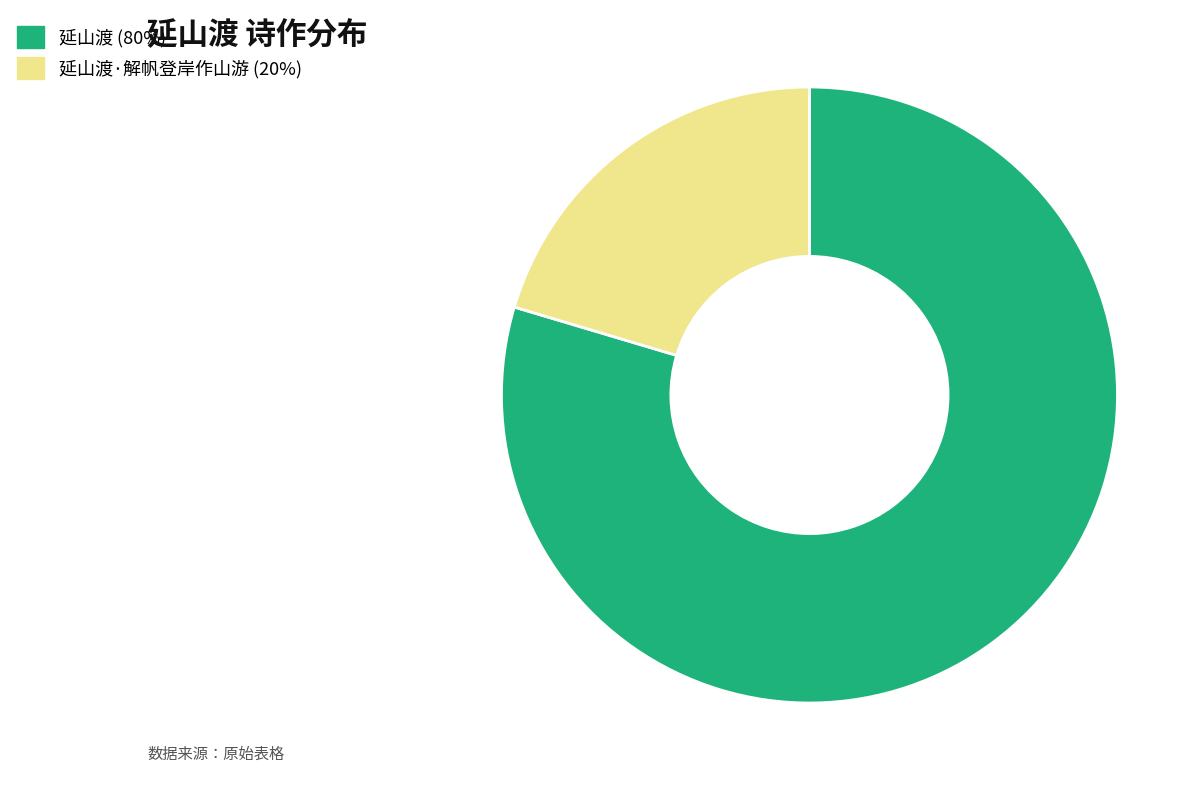

Is there a majority slice in this chart?

Yes